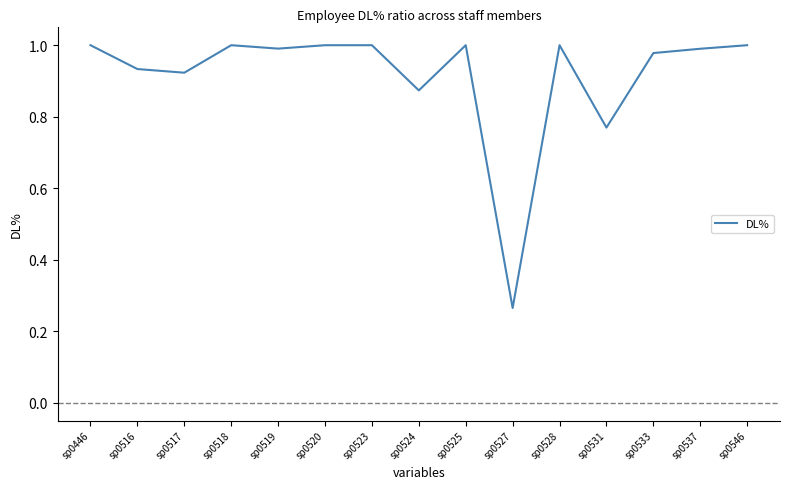

What is the difference between the maximum and minimum values?

0.7